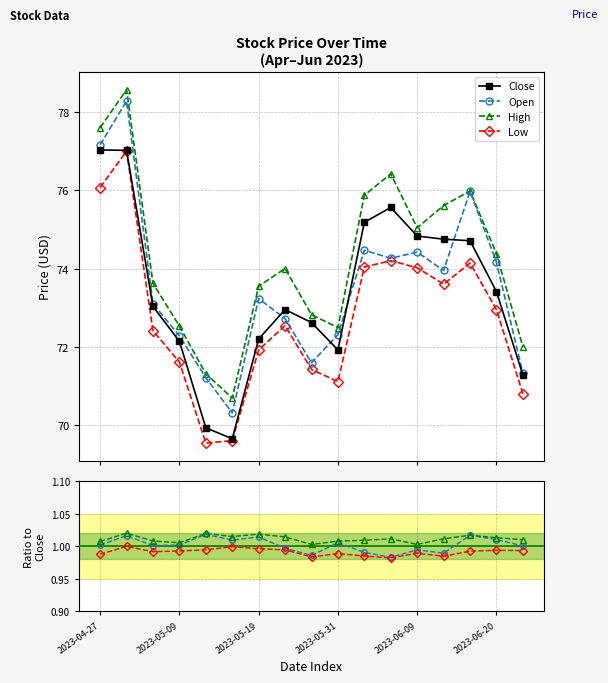

The Open series shows 72.3 at 2023-05-31. True or false?

True